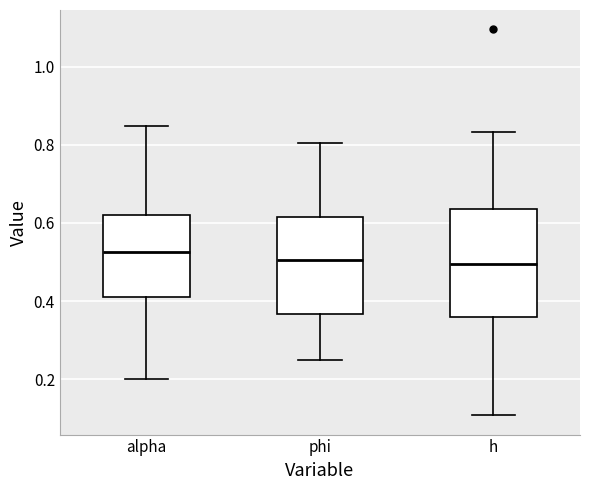

Where does the lower whisker of the box for h end on the y-axis? The values are not printed on the chart, so give them approximately, as read against the axis.

0.10